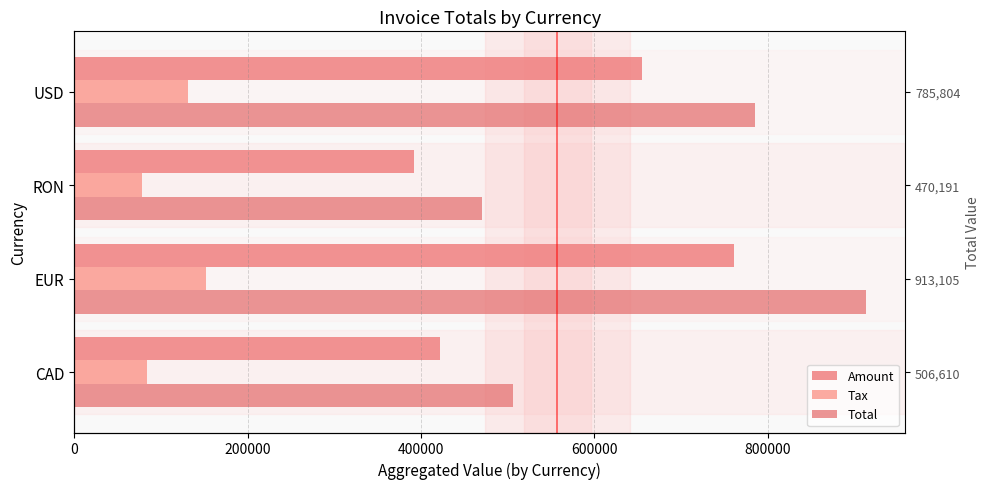

What are all the series names shown in the legend?

Amount, Tax, Total